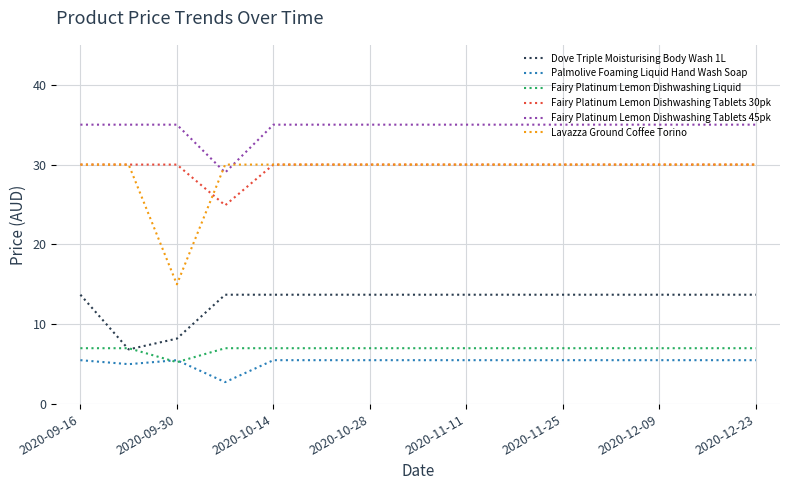

Which series has the widest spread of values?

Lavazza Ground Coffee Torino